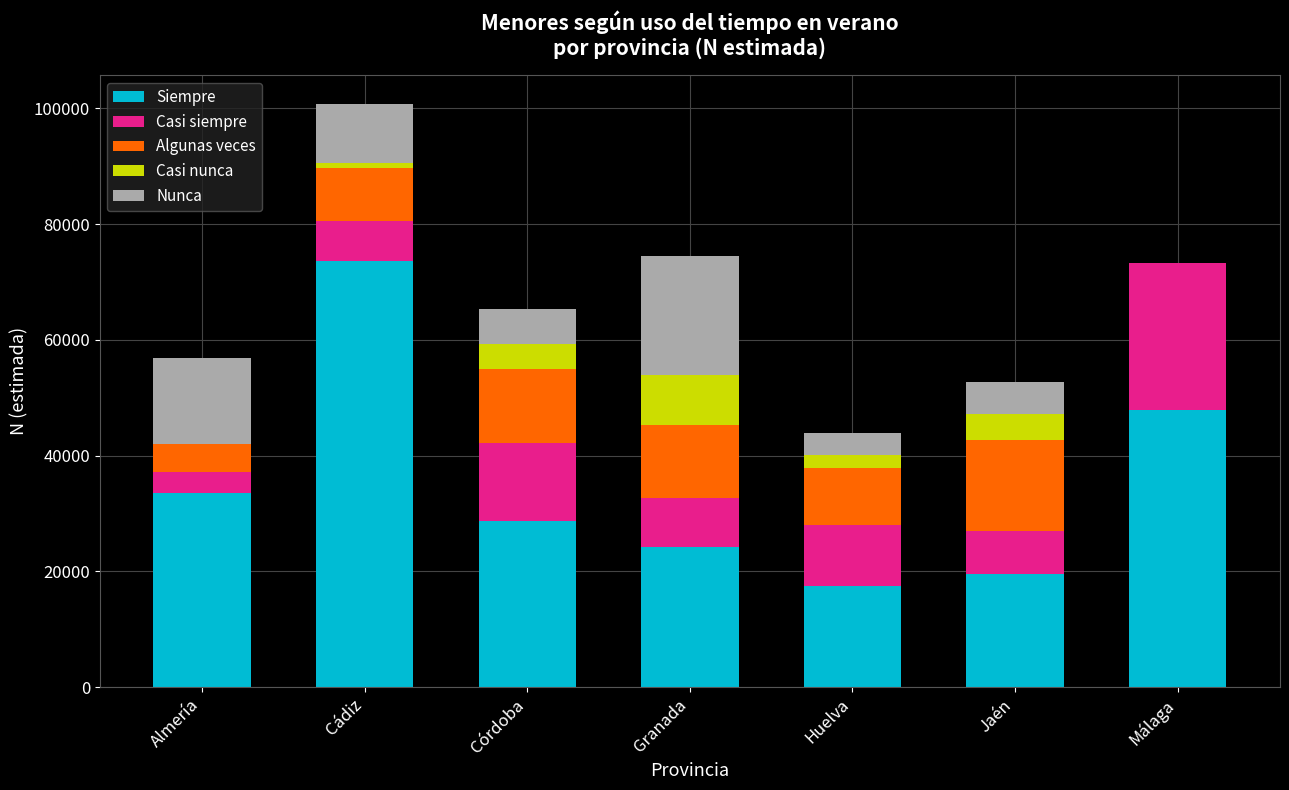

What is the sum of all Siempre values?

244983